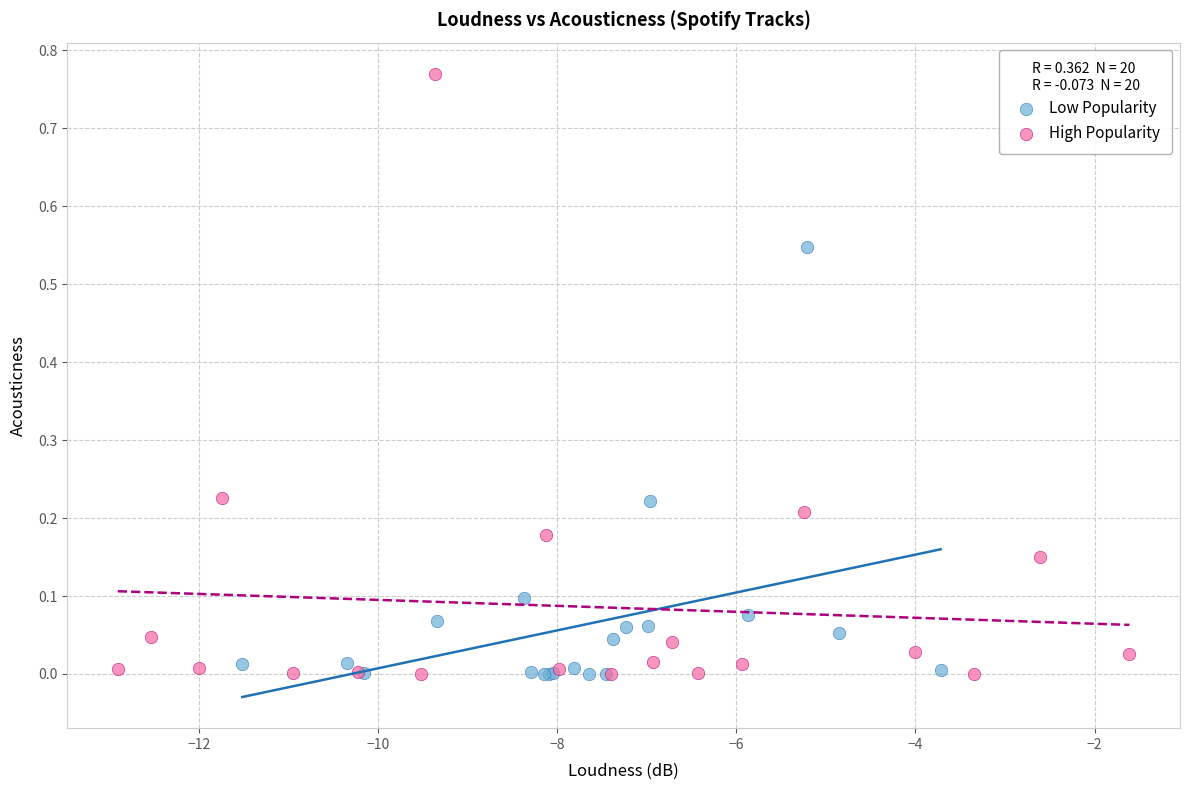

Which series has the widest spread of Y values?

High Popularity